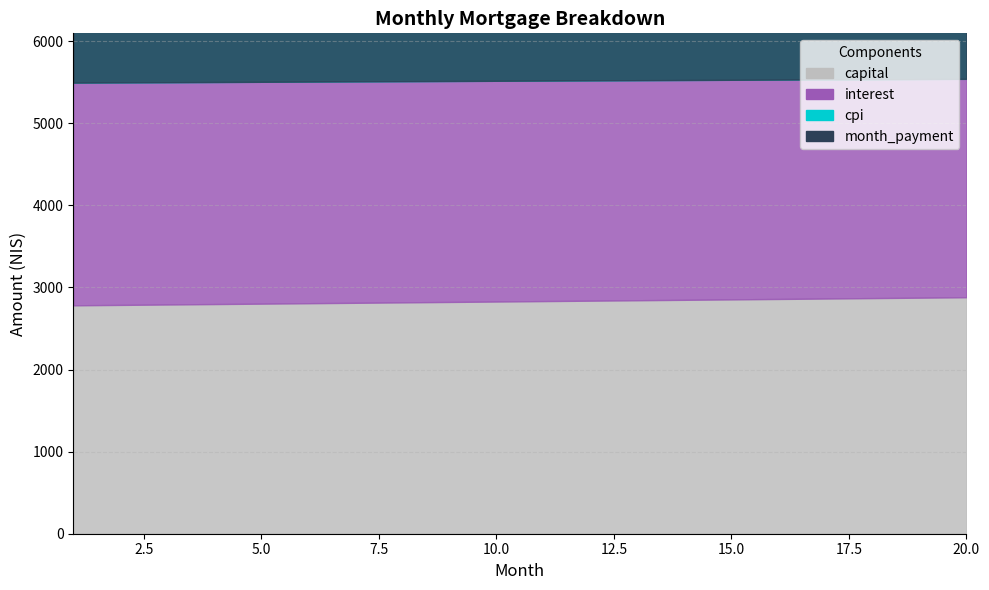

What are all the series names shown in the legend?

interest, capital, cpi, month_payment